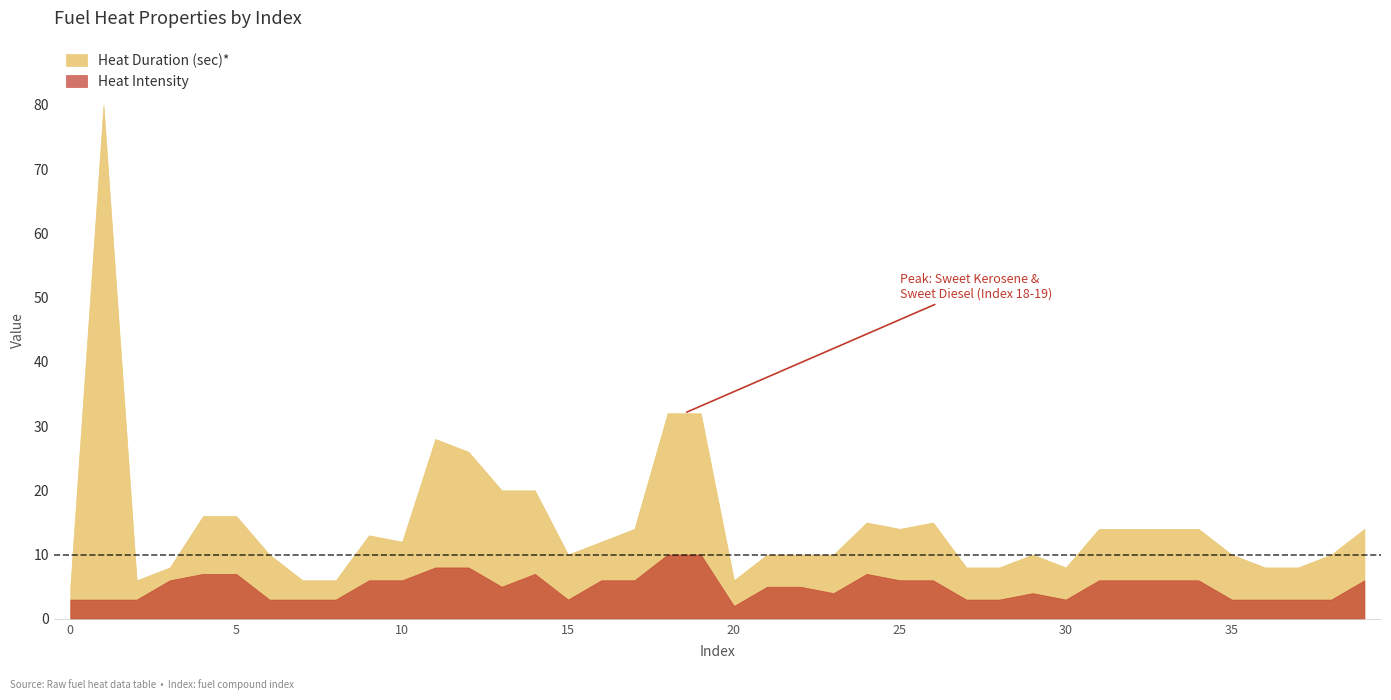

Rank the categories by Heat Duration (sec)* value from lowest to highest.

0, 2, 7, 8, 20, 3, 27, 28, 30, 36, 37, 6, 15, 21, 22, 23, 29, 35, 38, 10, 16, 9, 17, 25, 31, 32, 33, 34, 39, 24, 26, 4, 5, 13, 14, 12, 11, 18, 19, 1